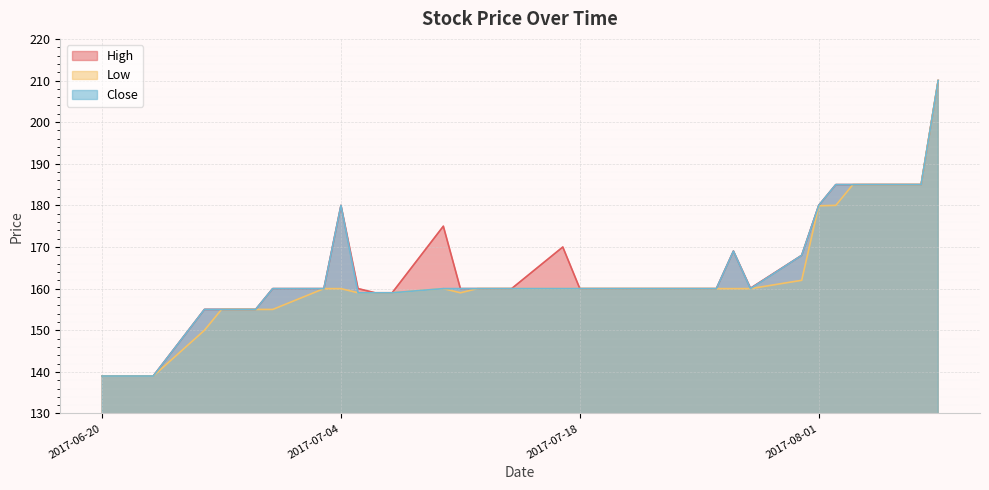

List the series in order of their overall mean, lowest first.

Low, Close, High